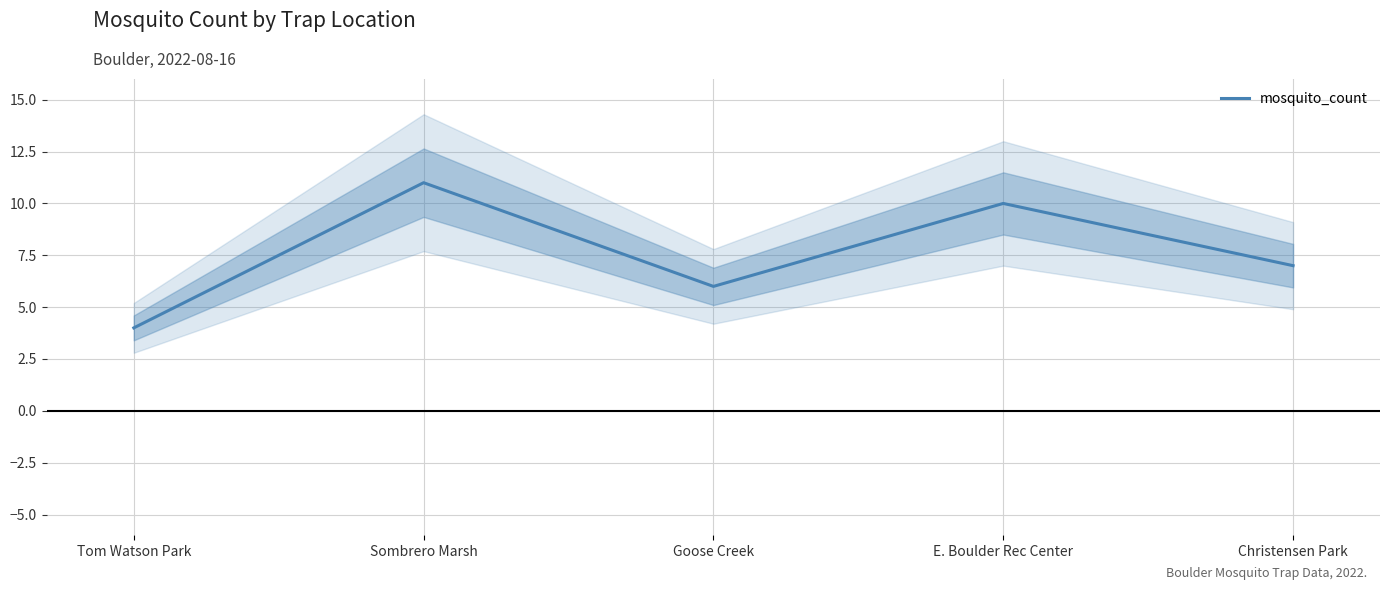

Reading left to right, extract all data points from this chart.

Tom Watson Park=4	Sombrero Marsh=11	Goose Creek=6	E. Boulder Rec Center=10	Christensen Park=7